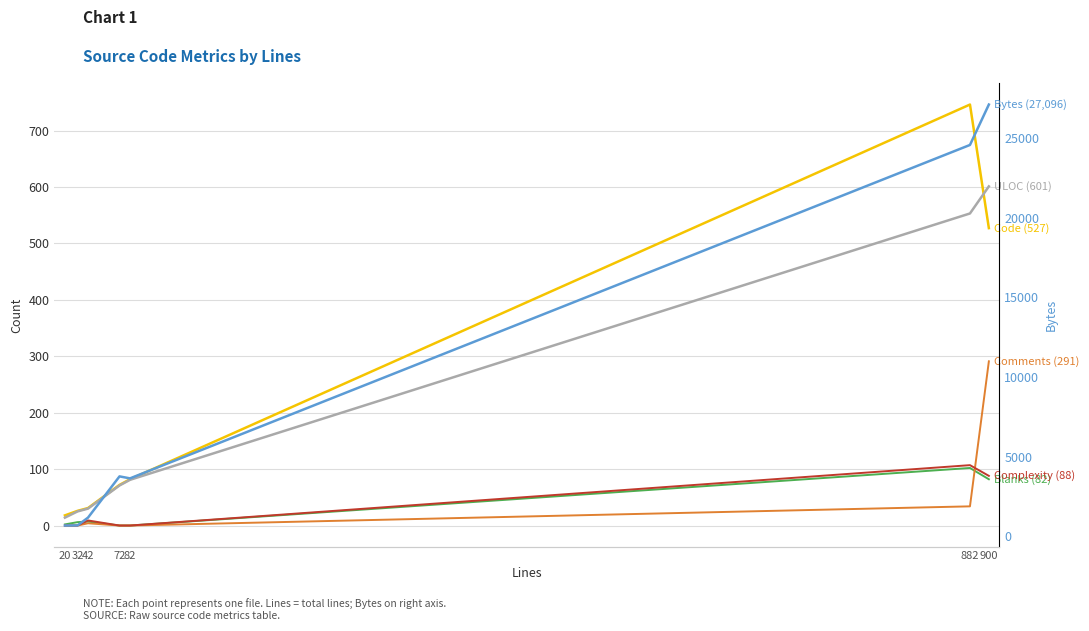

What is the value of the Code point at the 7th from the left?

527